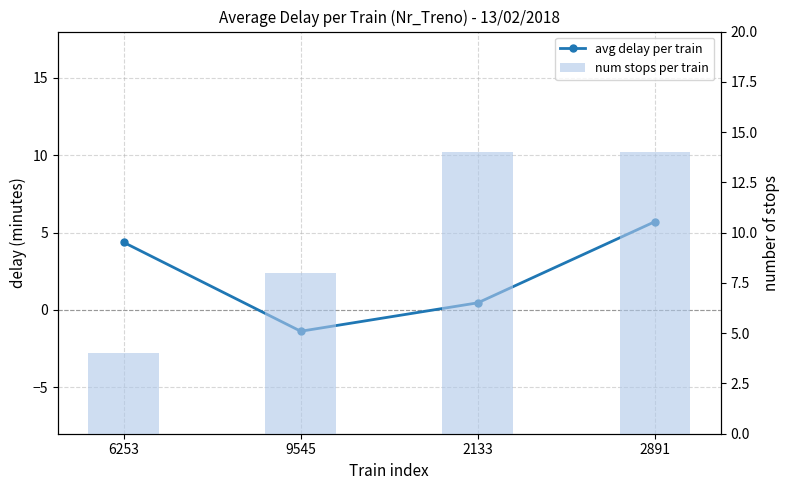

True or false: avg delay per train has a value of 5.7 at 2891.

True